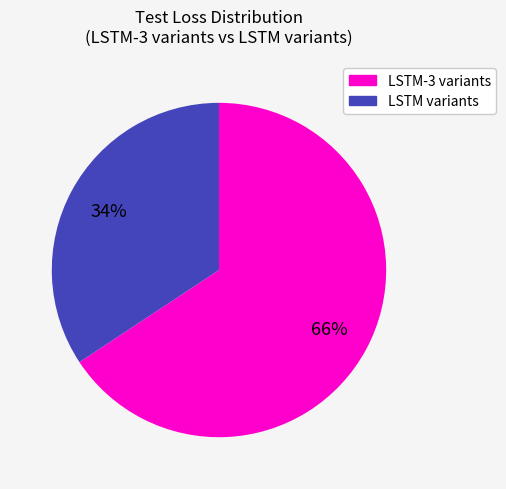

To the nearest percent, what portion does LSTM-3 variants represent?

66%